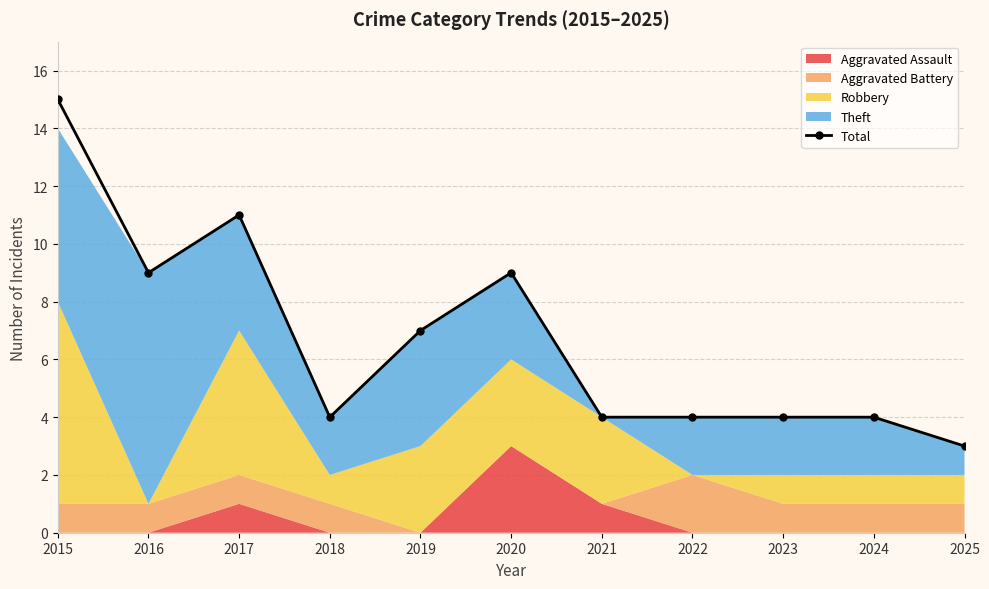

List the labels in order of value, smallest first.

2025, 2018, 2021, 2022, 2023, 2024, 2019, 2016, 2020, 2017, 2015